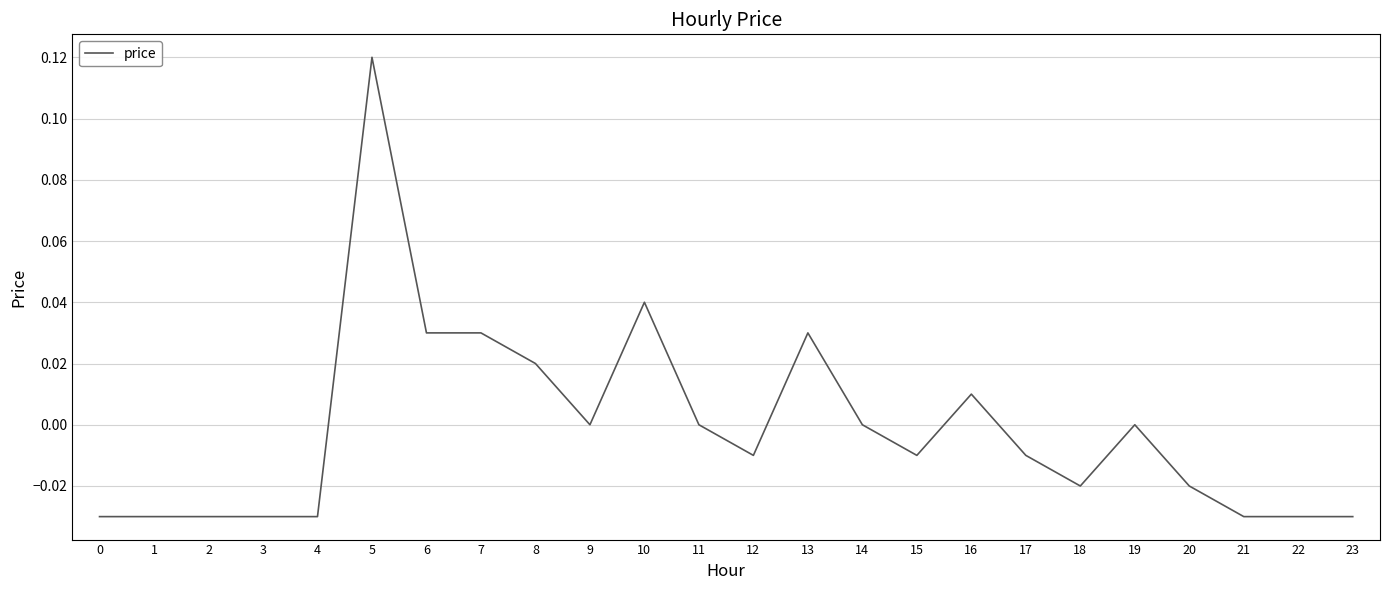

Between 15 and 1, which is larger?

15